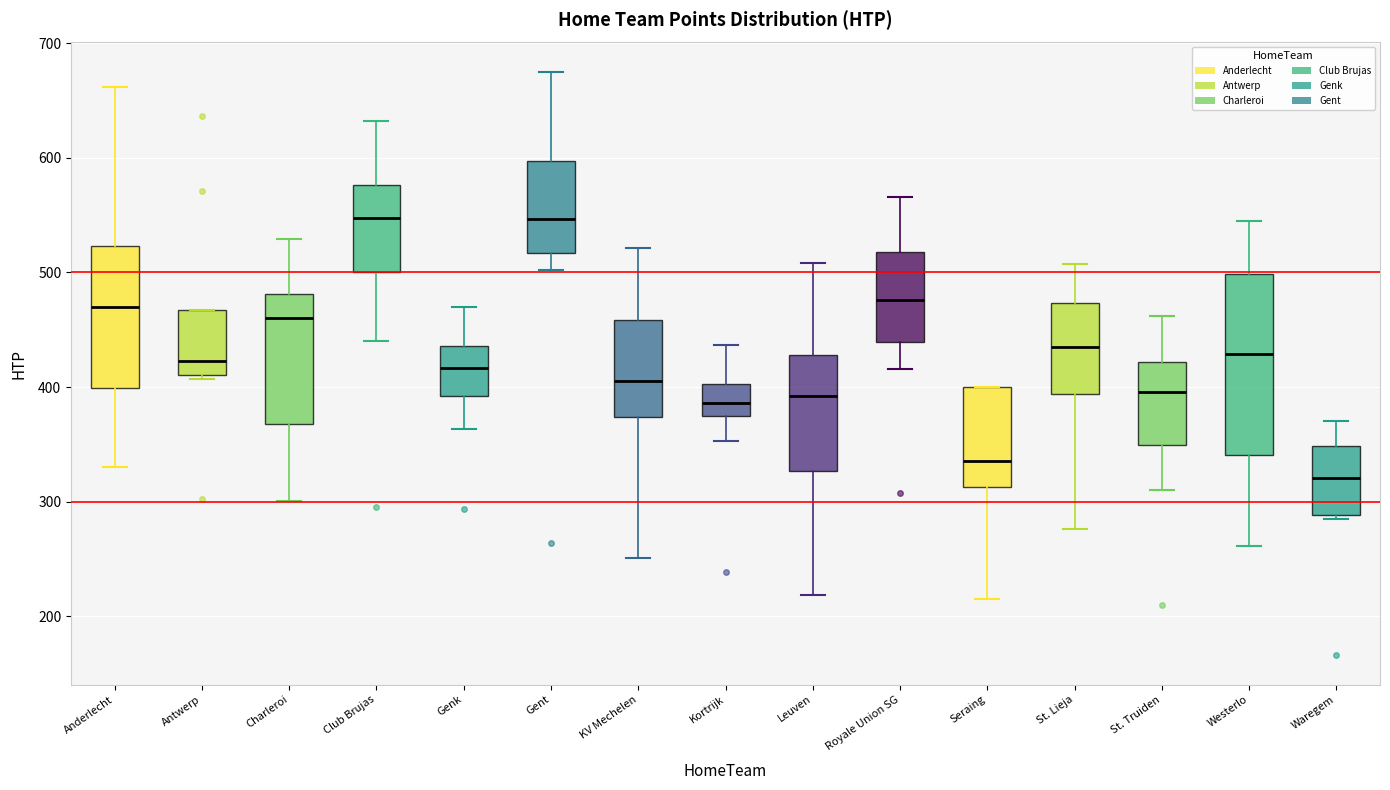

Reading left to right, read every box against the y-axis: the position of its median line, the range the box covers, and the ends of its whiskers. The values are not printed on the chart, so give them approximately, as read against the axis.

Anderlecht: median 470, box 400 to 520, whiskers 330 to 660
Antwerp: median 420, box 410 to 470, whiskers 410 (just below the box's lower edge) to 470
Charleroi: median 460, box 370 to 480, whiskers 300 to 530
Club Brujas: median 550, box 500 to 580, whiskers 440 to 630
Genk: median 420, box 390 to 440, whiskers 360 to 470
Gent: median 550, box 520 to 600, whiskers 500 to 680
KV Mechelen: median 410, box 370 to 460, whiskers 250 to 520
Kortrijk: median 390, box 370 to 400, whiskers 350 to 440
Leuven: median 390, box 330 to 430, whiskers 220 to 510
Royale Union SG: median 480, box 440 to 520, whiskers 420 to 570
Seraing: median 340, box 310 to 400, whiskers 220 to 400
St. Lieja: median 440, box 390 to 470, whiskers 280 to 510
St. Truiden: median 400, box 350 to 420, whiskers 310 to 460
Westerlo: median 430, box 340 to 500, whiskers 260 to 550
Waregem: median 320, box 290 to 350, whiskers 290 to 370